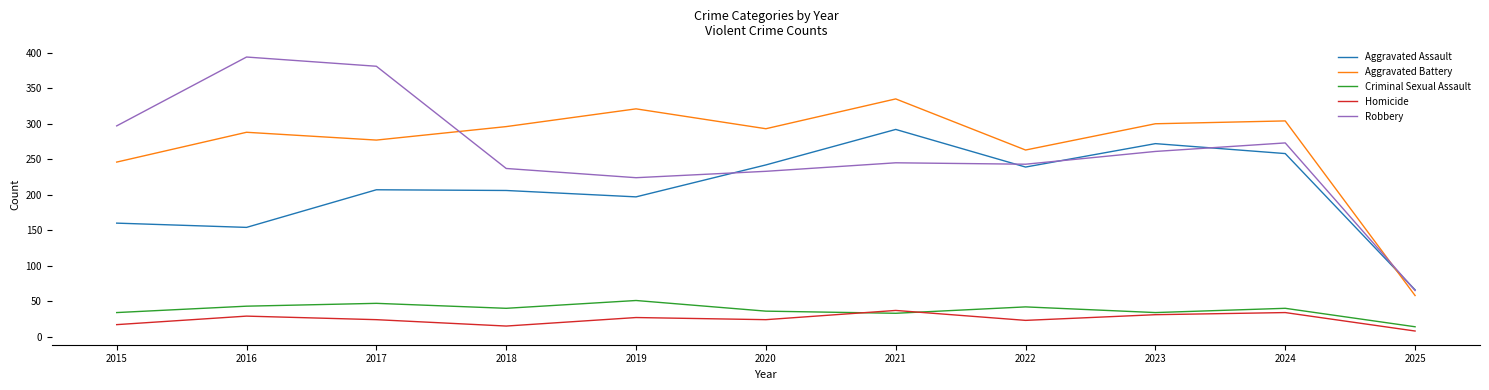

True or false: Robbery and Criminal Sexual Assault intersect in this chart.

False